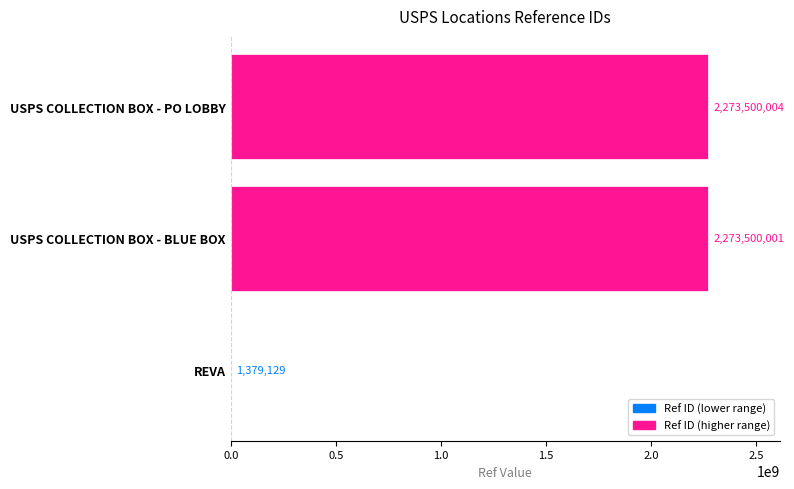

Which category has the highest value across all series?

USPS COLLECTION BOX - PO LOBBY